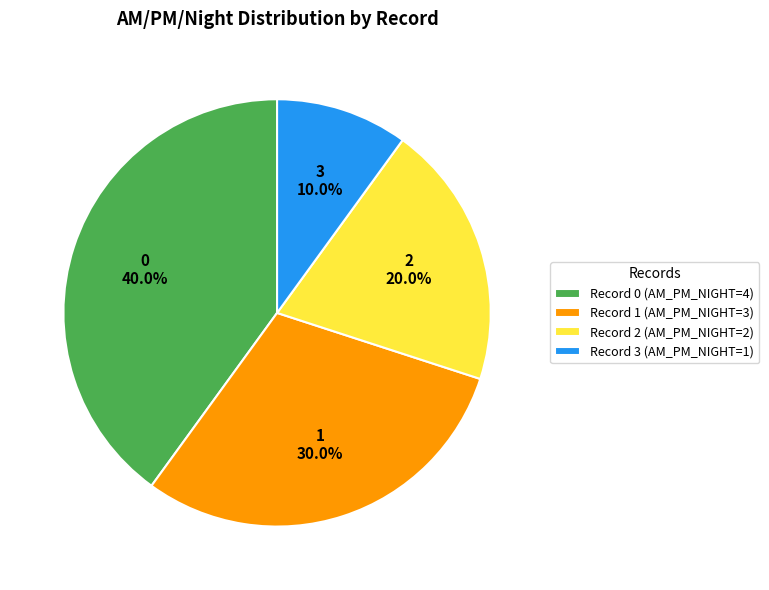

Does Record 1 (AM_PM_NIGHT=3) represent more than half of the total?

No